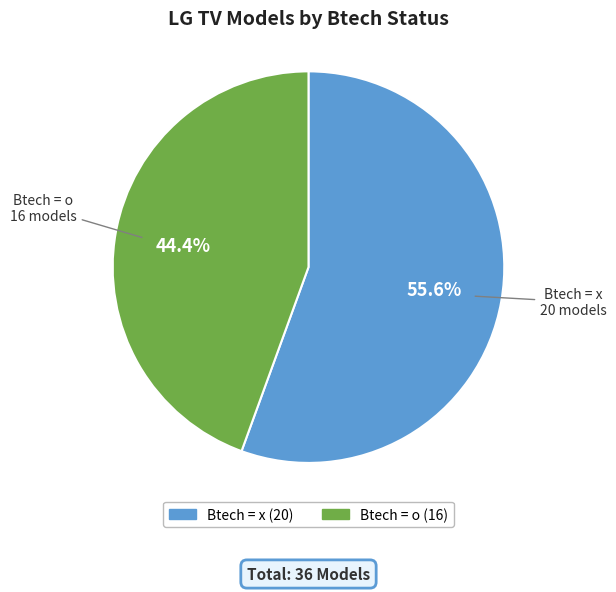

Is there a majority slice in this chart?

Yes